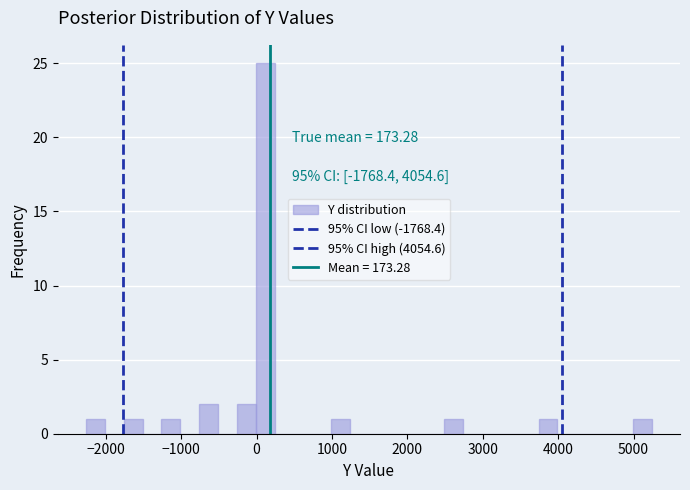

Read against the x-axis, roughly where is the centre of the tallest bar?

100